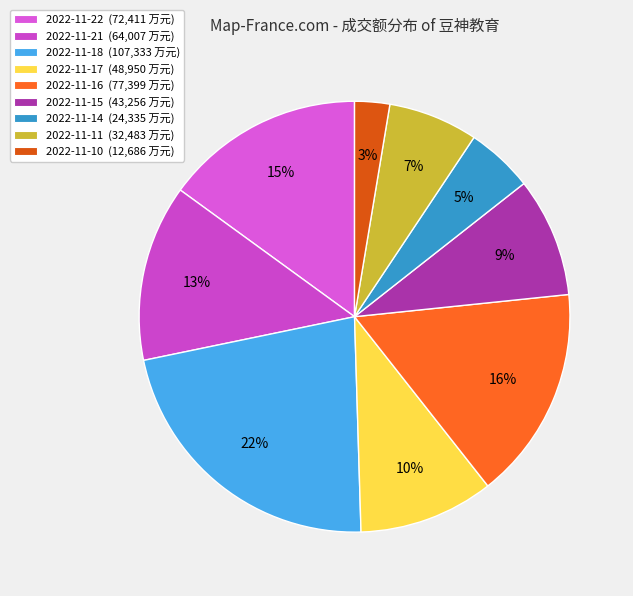

How many segments does this pie chart have?

9